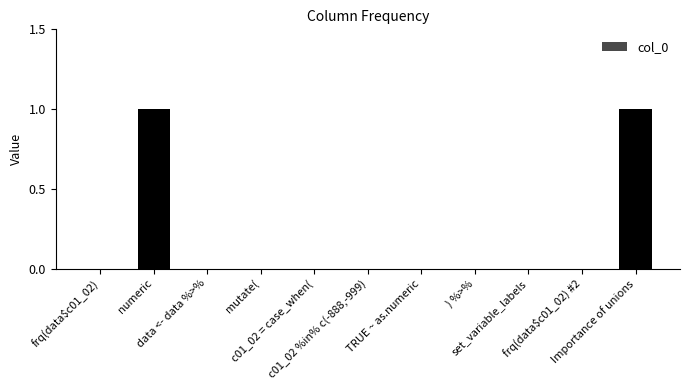

Is it true that the value at frq(data$c01_02) is -1?

False